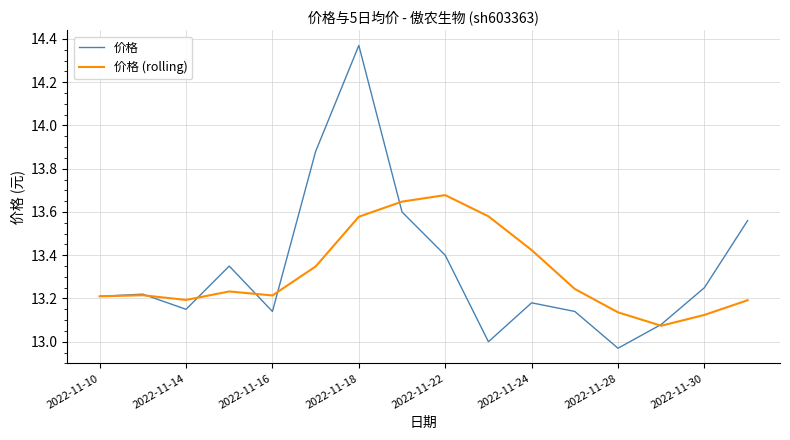

Which series has the widest spread of values?

价格